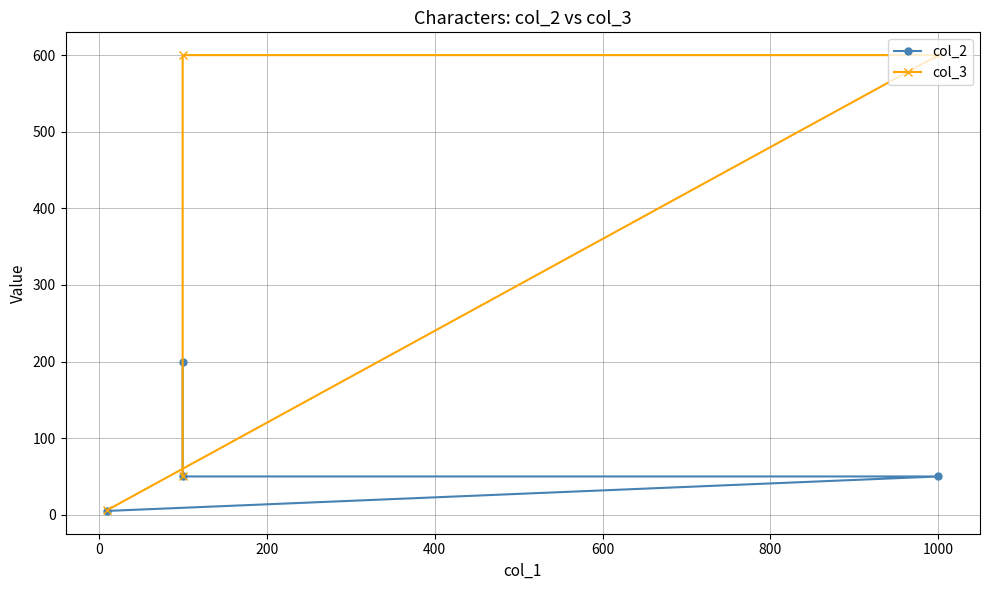

What is the difference between the col_2 values at 0 and 400?

45